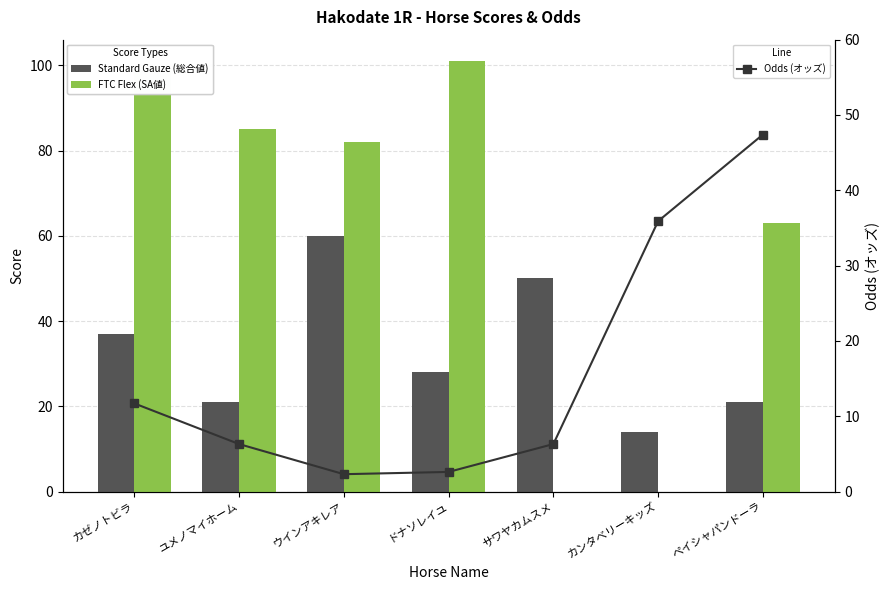

Which category has the lowest value across all series?

サワヤカムスメ